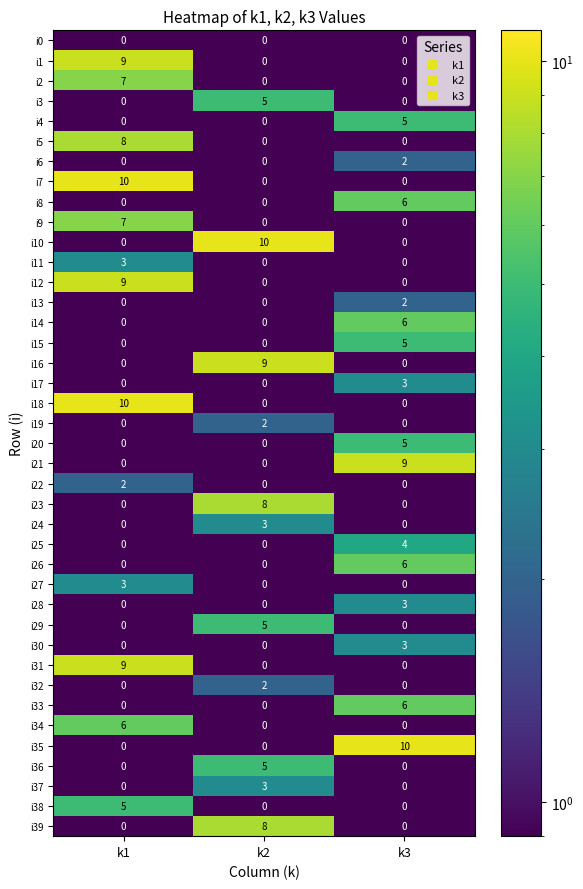

True or false: i26 has a value of -3 at k1.

False